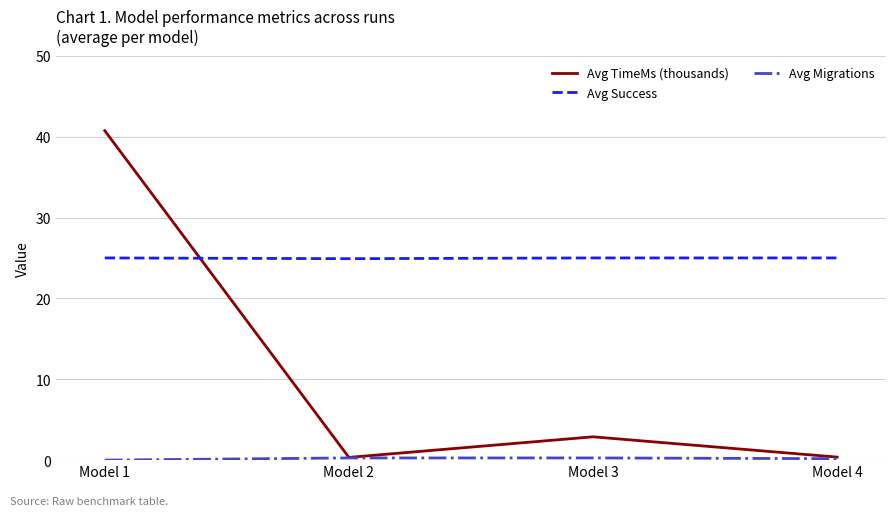

Is it true that Avg Success equals 25.0 at Model 4?

True